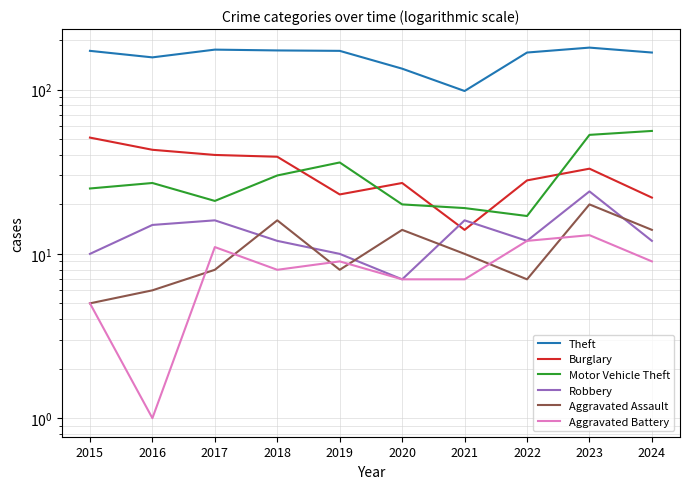

What is the value of the Robbery point at the 6th from the left?

7